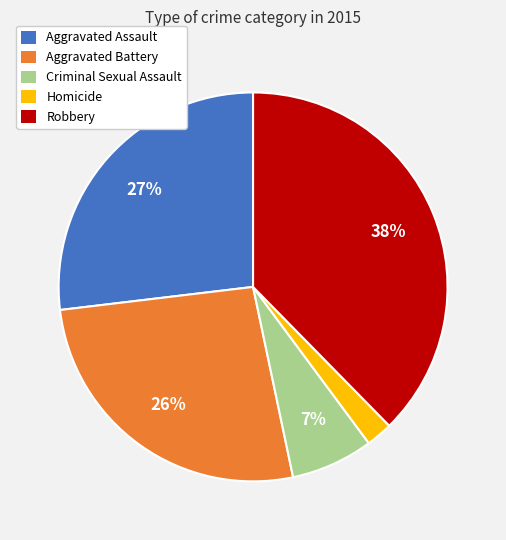

Combined, do Robbery and Aggravated Battery account for over 50%?

Yes